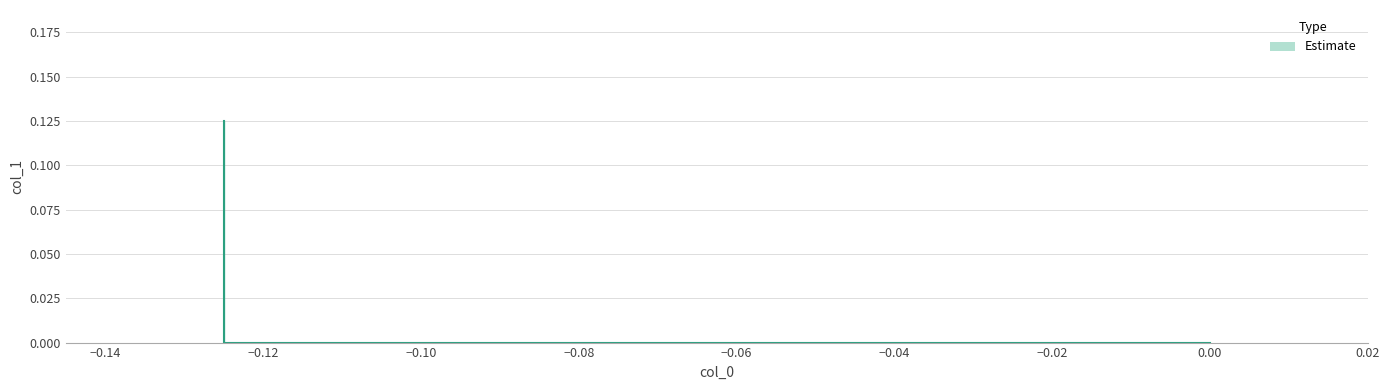

What is the difference between the values at -0.125 and 0.0?

0.1